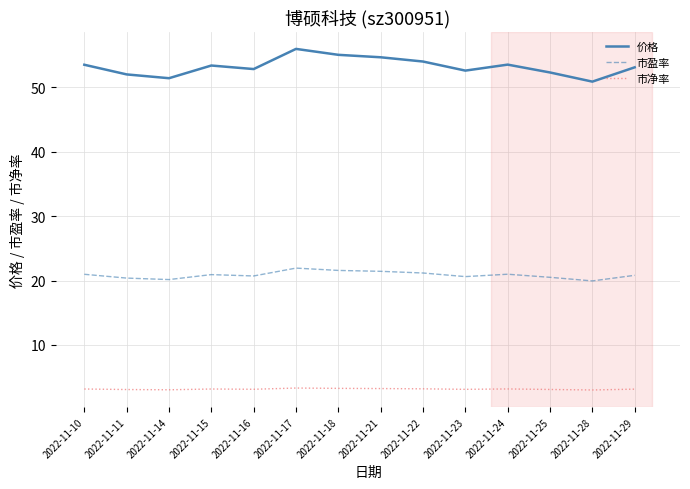

True or false: 价格 has a value of 81.6 at 2022-11-11.

False